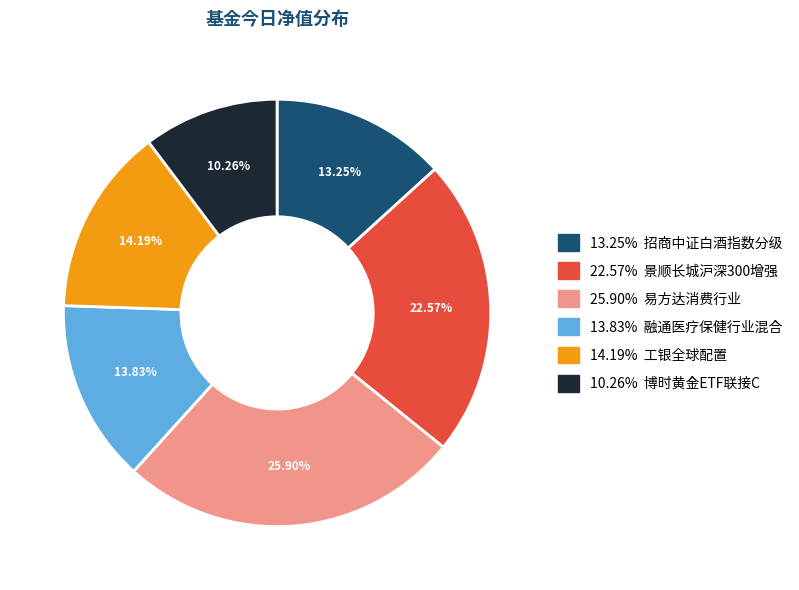

Is there any slice that represents more than half of the pie?

No